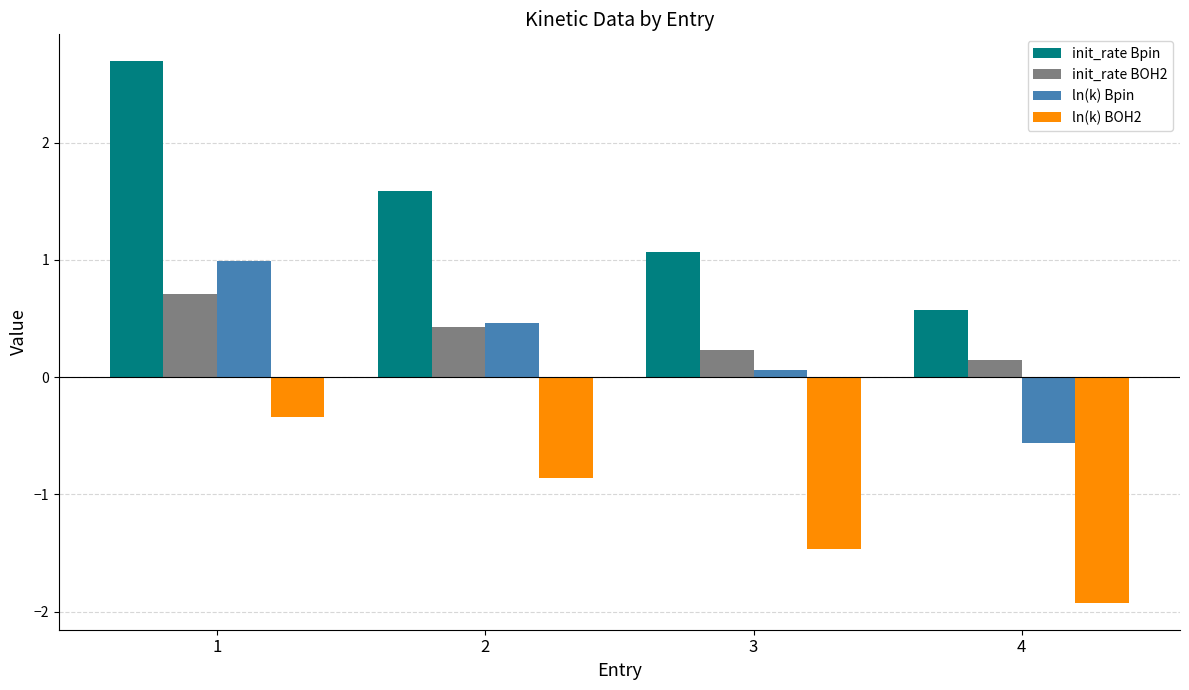

What is the difference between the ln(k) BOH2 values at 4 and 2?

1.1